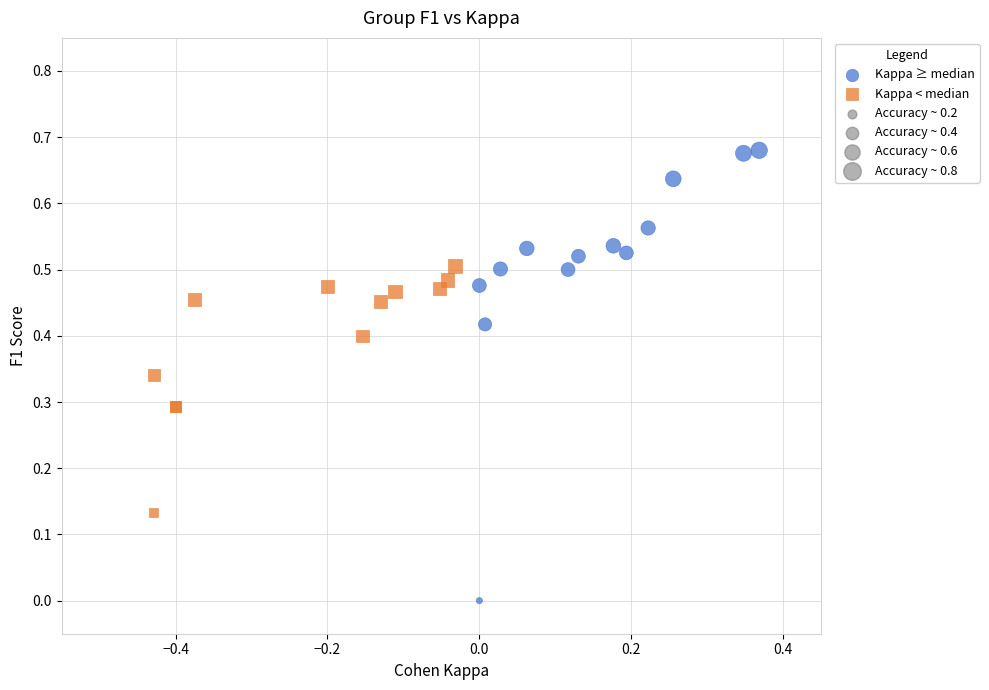

Which series contains the lowest Y value?

Kappa ≥ median